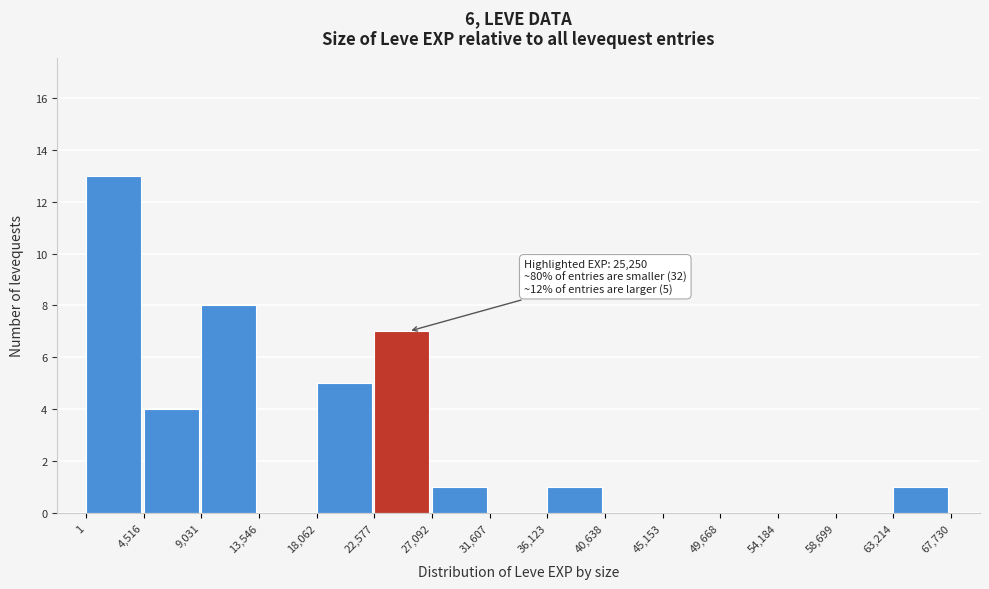

Which range on the x-axis has the tallest bar?

1 to 4,516